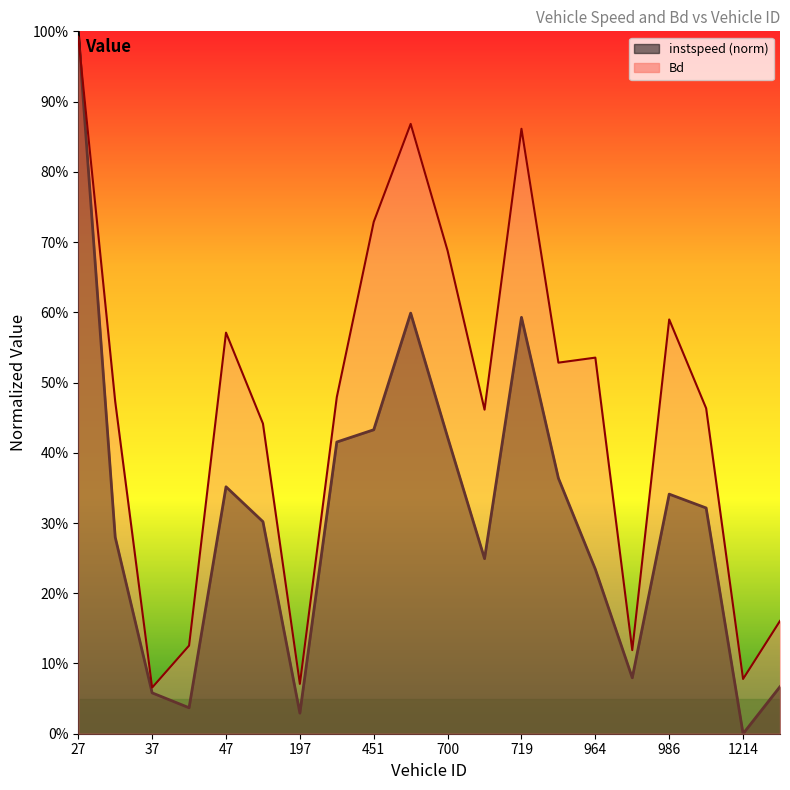

What is the difference between the maximum and minimum values in the Bd series?

0.9